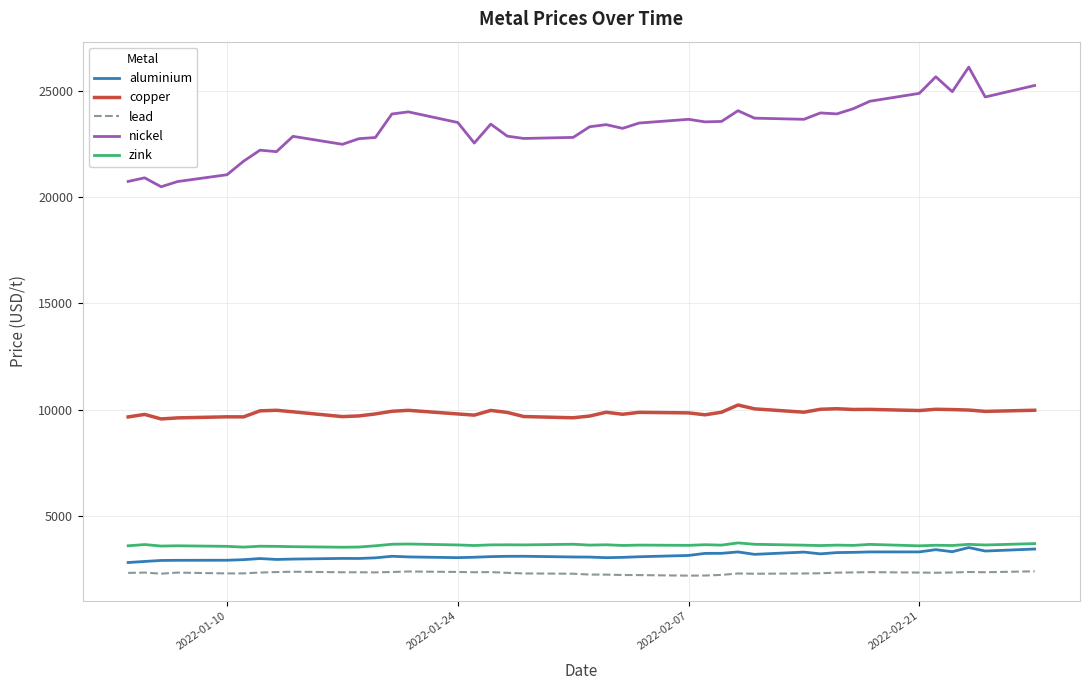

Which series has the largest total across all categories?

nickel